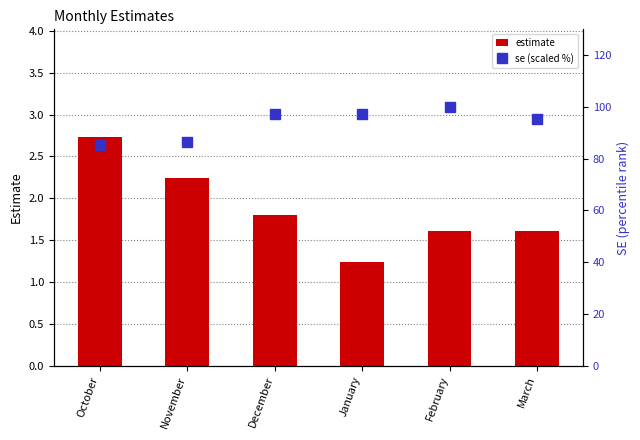

What is the sum of all estimate values?

11.2